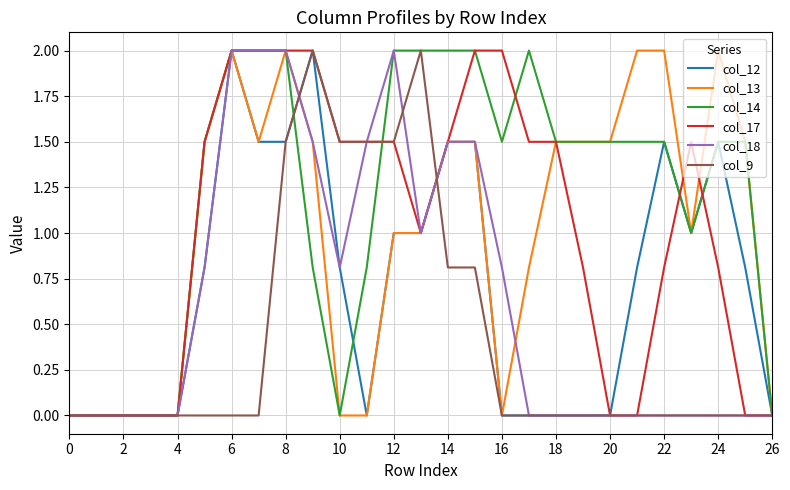

What is the difference between the maximum and minimum values in the col_9 series?

2.0